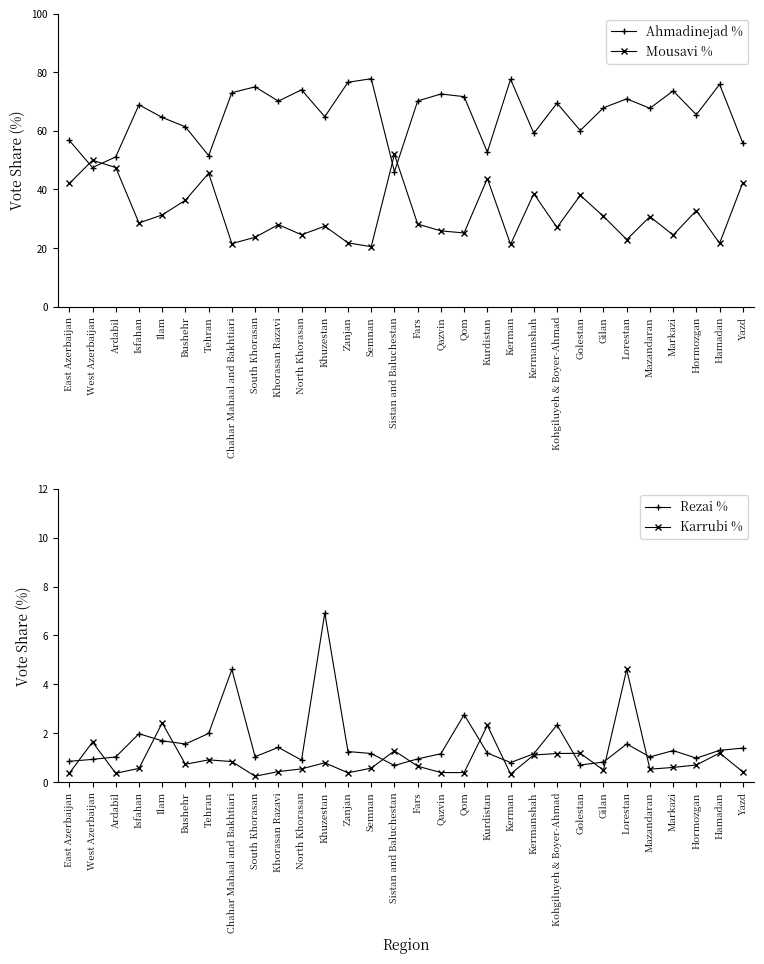

How many values in the Ahmadinejad % series exceed 68?

15